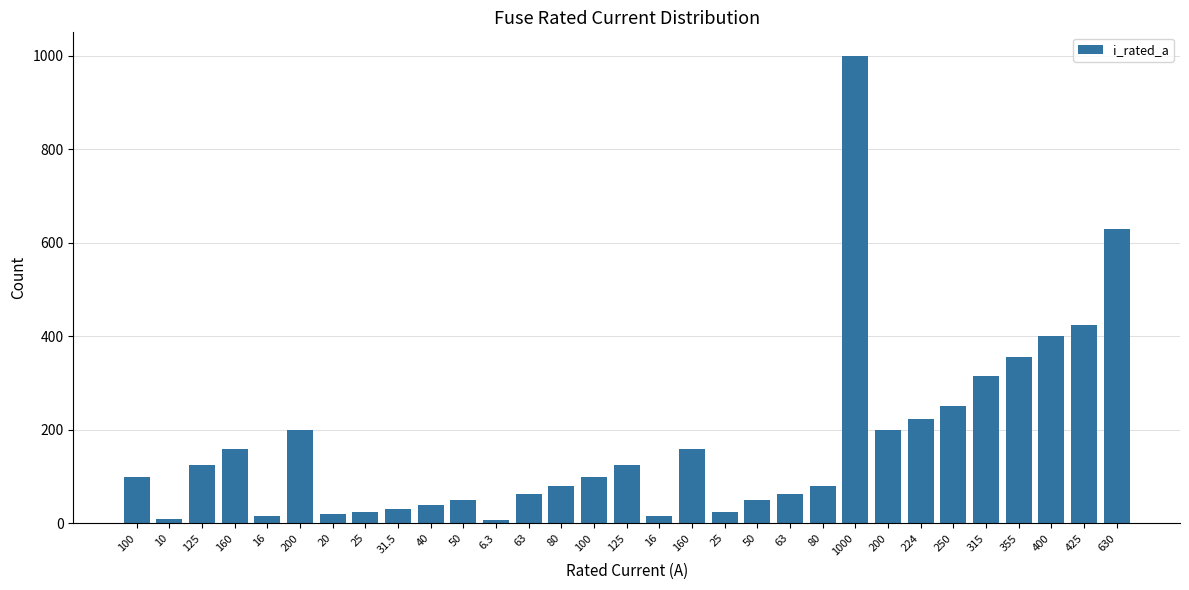

How many distinct data groups are displayed?

1